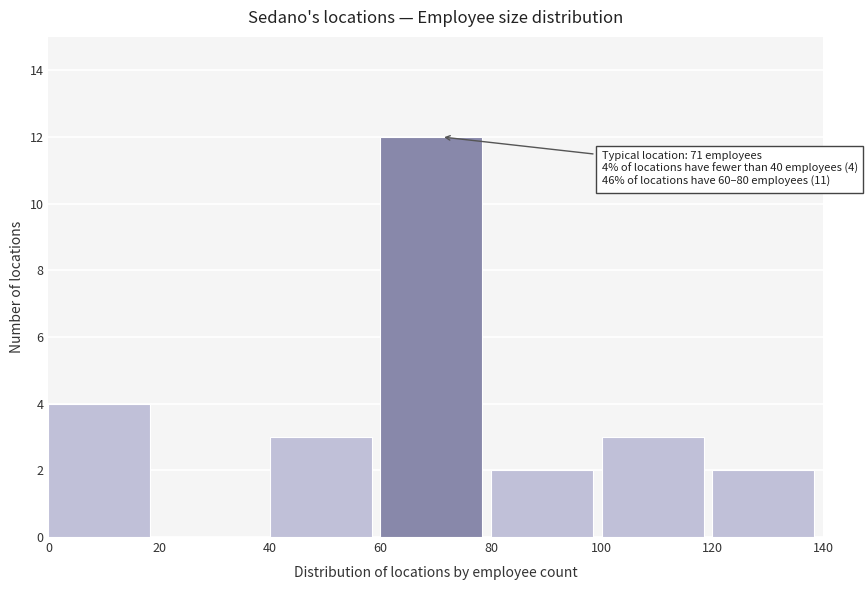

Which range on the x-axis has the tallest bar?

60 to 80